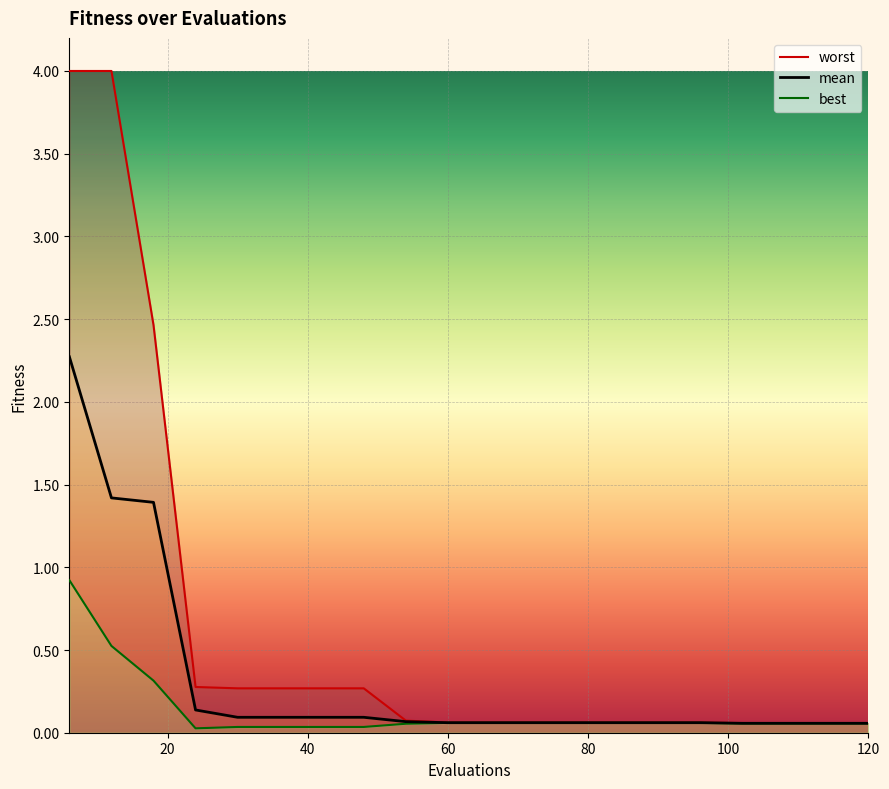

True or false: mean and worst intersect in this chart.

False